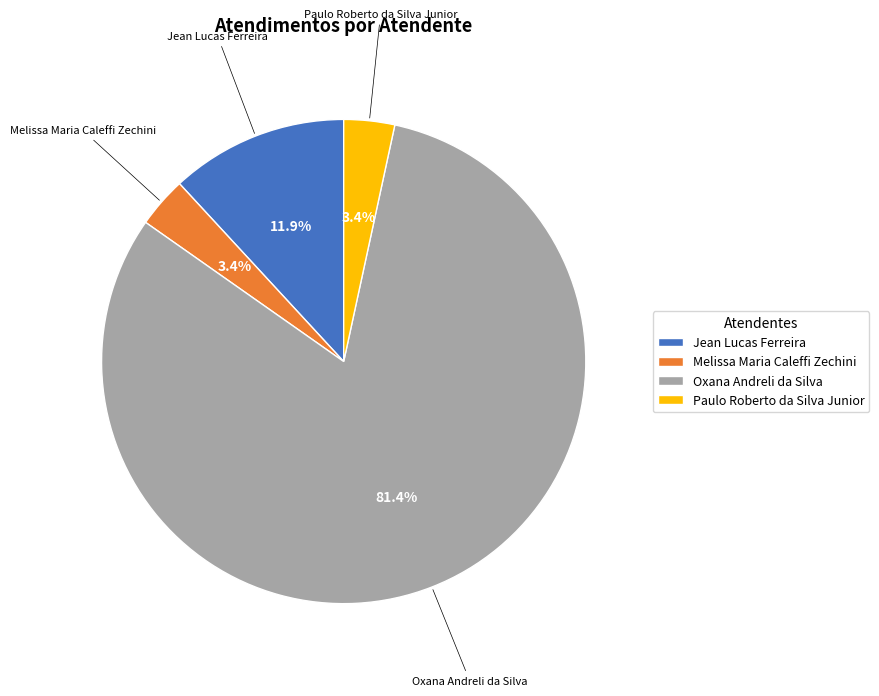

True or false: Jean Lucas Ferreira accounts for 12% of the total.

True